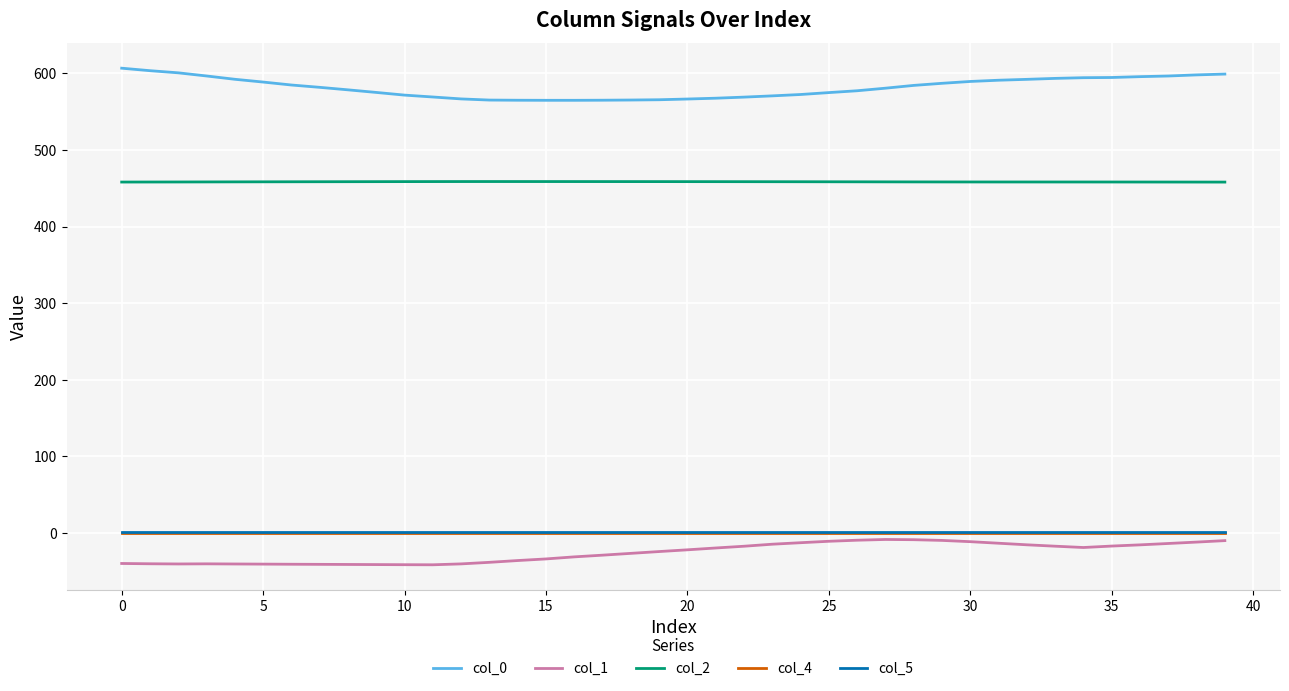

True or false: col_0 and col_5 cross at least once.

False